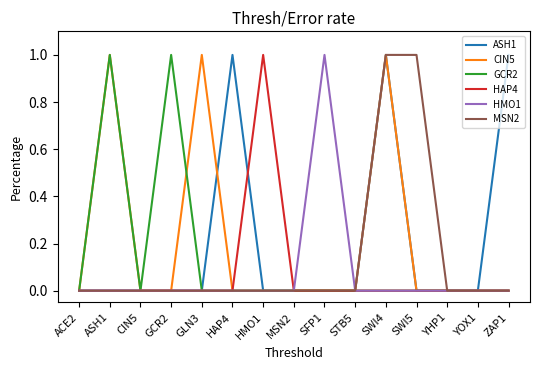

True or false: CIN5 has more than 1 points higher than both neighbors.

True